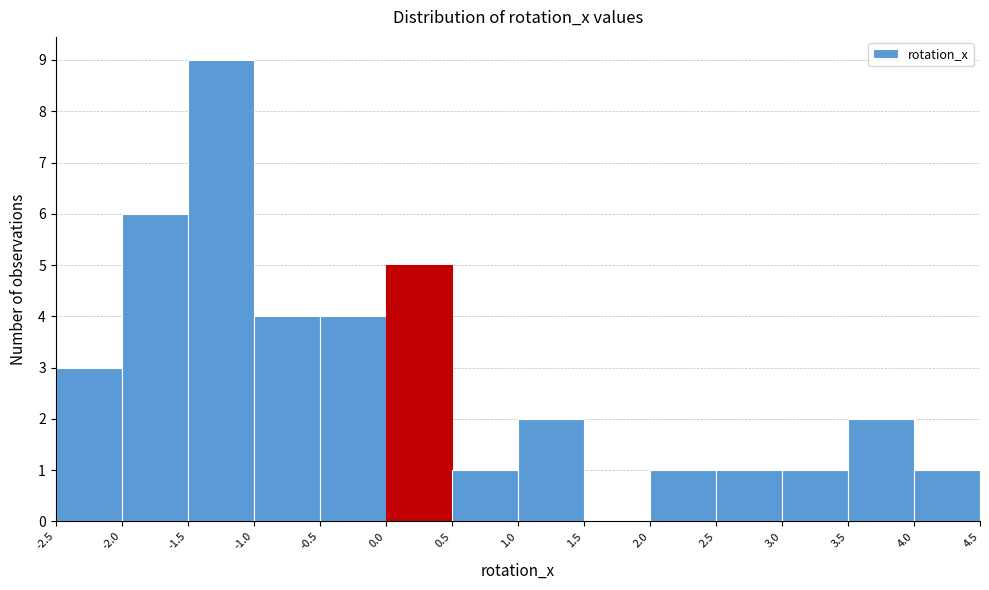

Reading left to right, list every bar in this chart as the range it spans on the x-axis followed by its height. The values are not printed on the chart, so give them approximately, as read against the axis.

-2.5 to -2.0: 3
-2.0 to -1.5: 6
-1.5 to -1.0: 9
-1.0 to -0.5: 4
-0.5 to 0.0: 4
0.0 to 0.5: 5
0.5 to 1.0: 1
1.0 to 1.5: 2
1.5 to 2.0: 0
2.0 to 2.5: 1
2.5 to 3.0: 1
3.0 to 3.5: 1
3.5 to 4.0: 2
4.0 to 4.5: 1